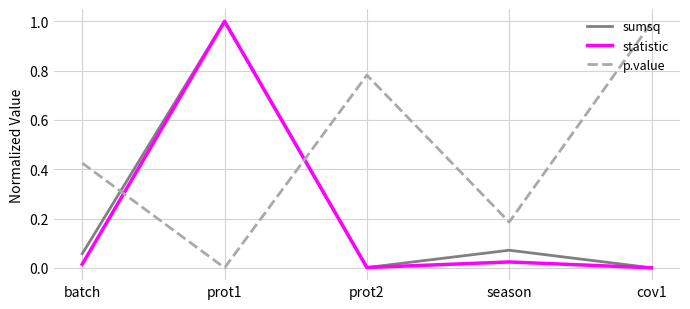

The sumsq series shows 0.0 at cov1. True or false?

True